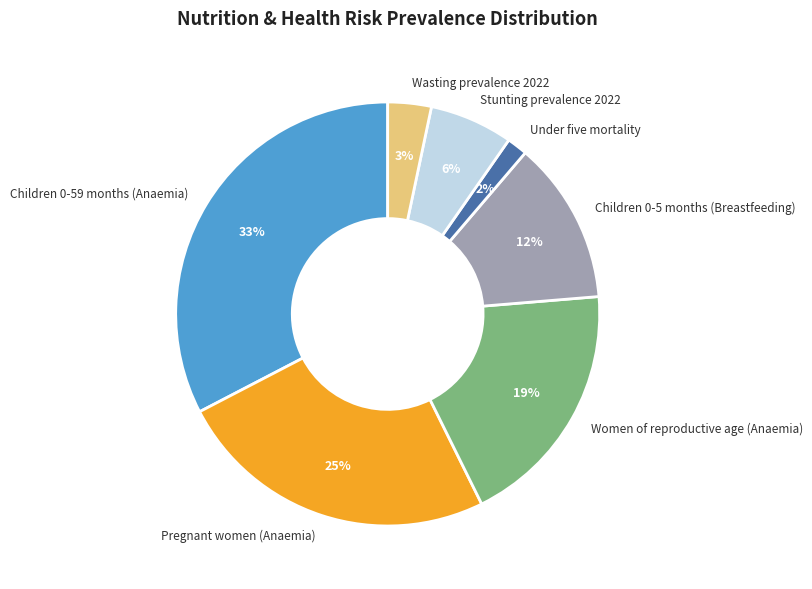

Between Wasting prevalence 2022 and Women of reproductive age (Anaemia), which is larger?

Women of reproductive age (Anaemia)